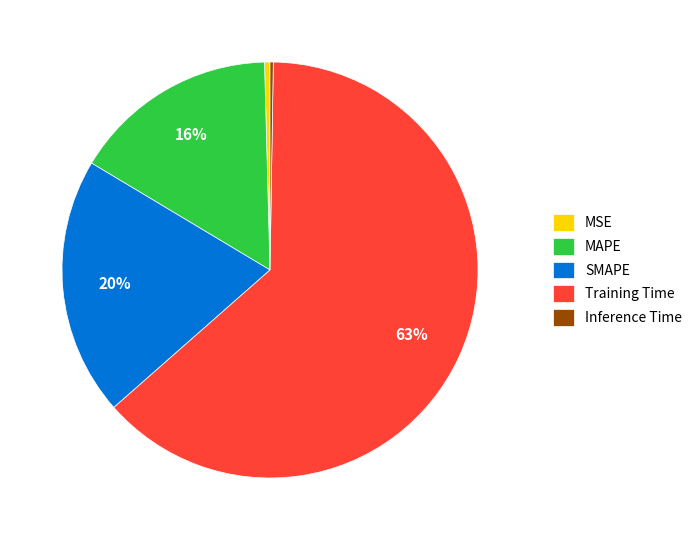

The MAPE slice represents 5% of the pie. True or false?

False